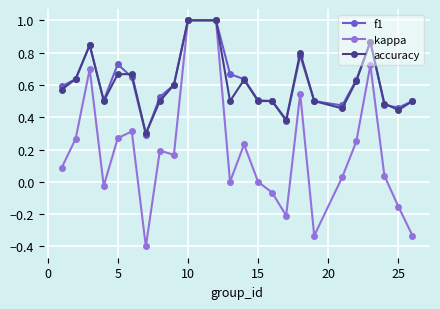

Which series has the largest range (max minus min)?

kappa